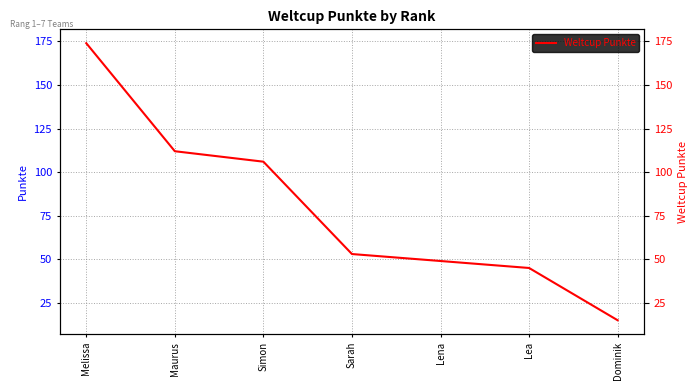

True or false: the data shows 106 at Simon.

True